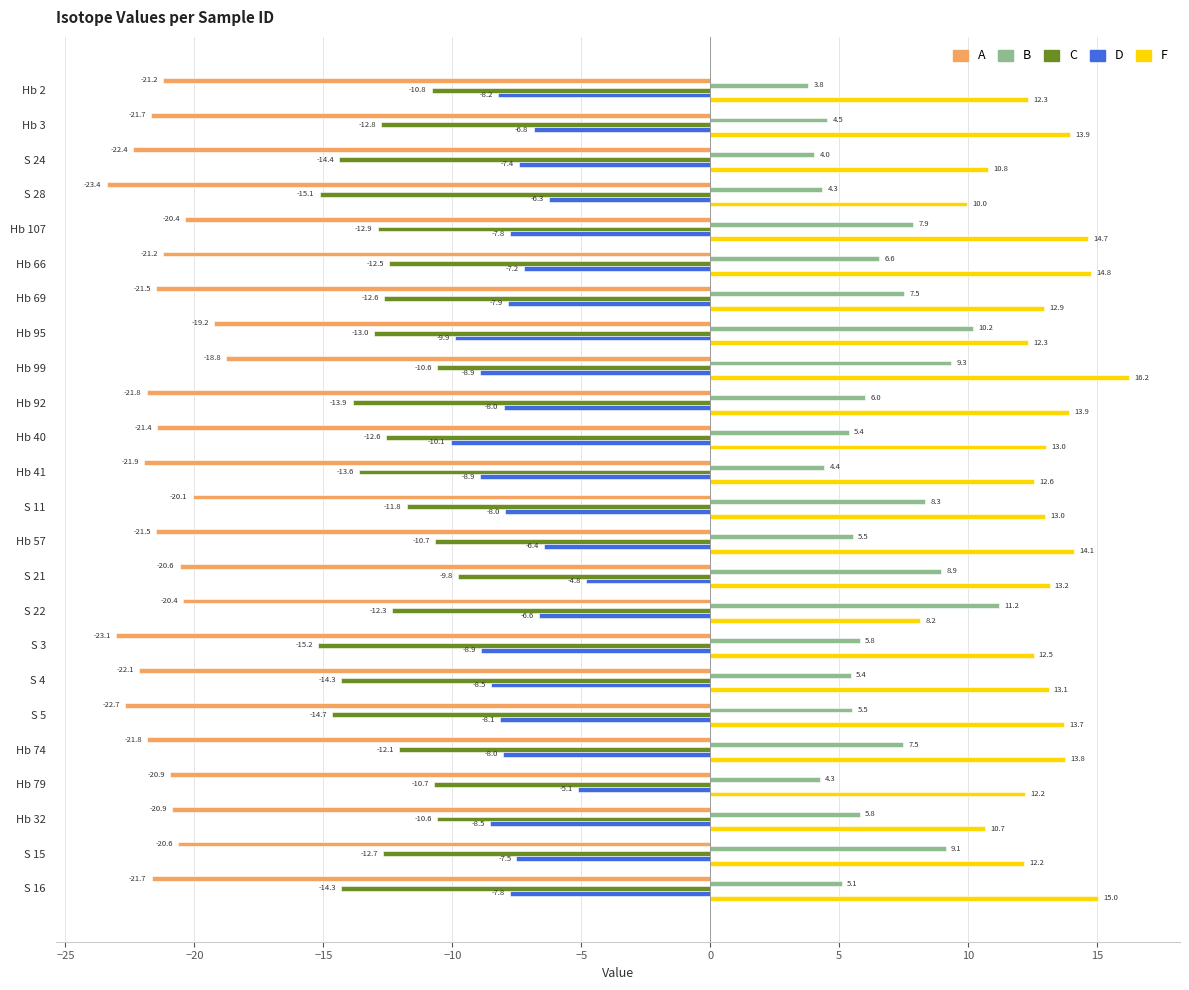

Read the A value at S 22.

-20.4